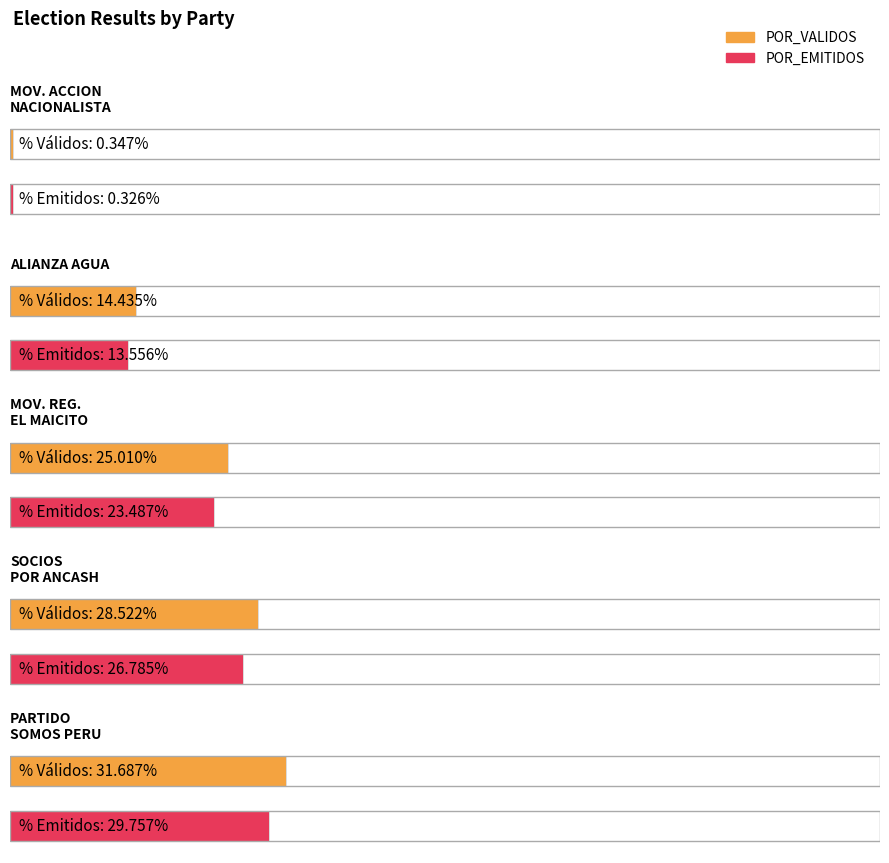

How many categories are shown in the chart?

5